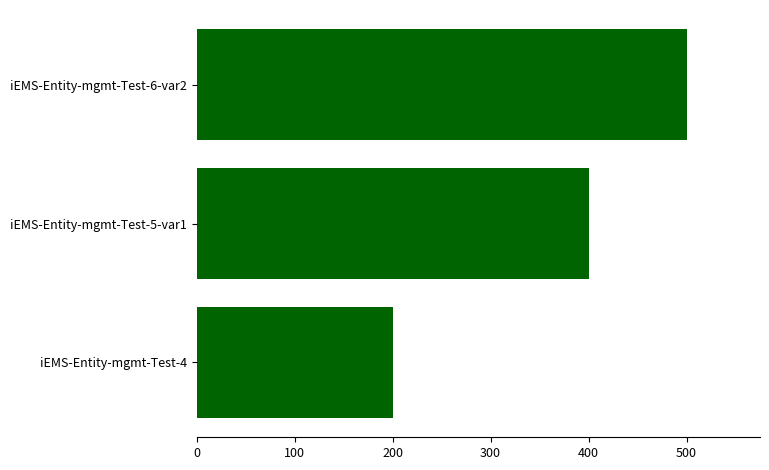

What value does the data have at iEMS-Entity-mgmt-Test-5-var1, to the nearest 50?

400